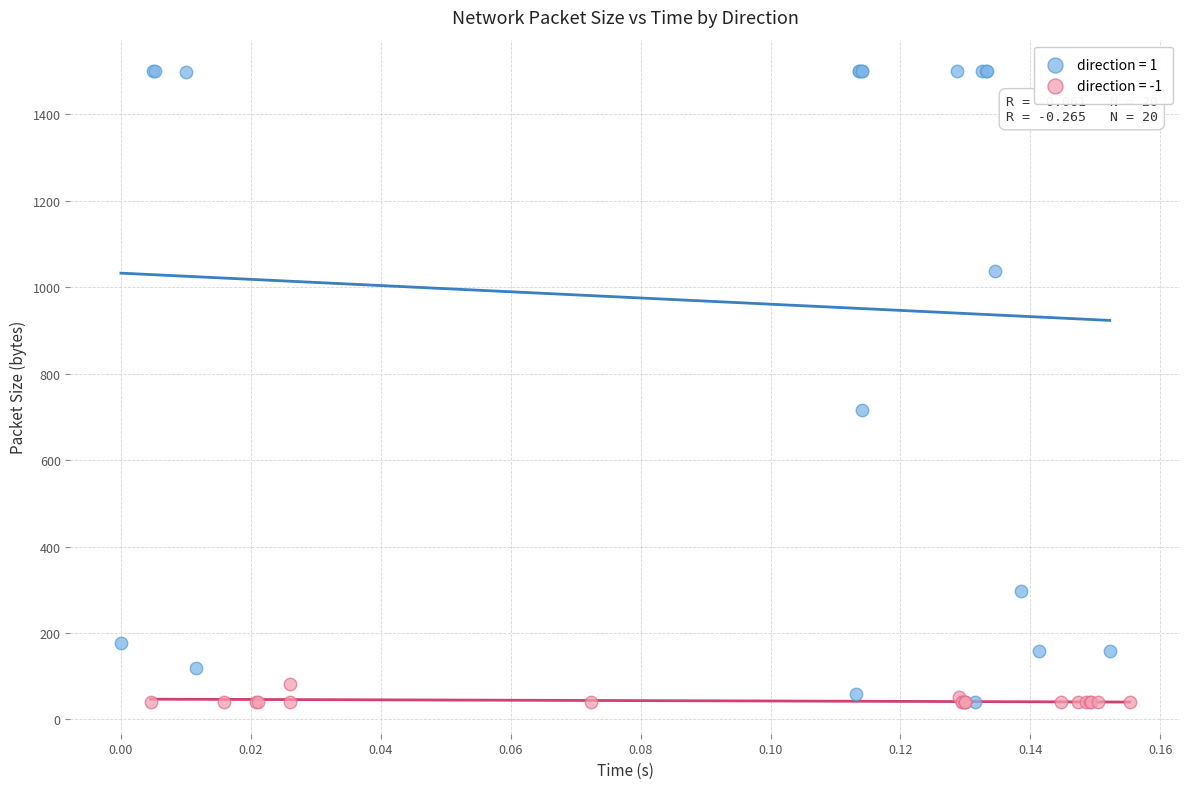

Which series has the widest spread of Y values?

direction = 1